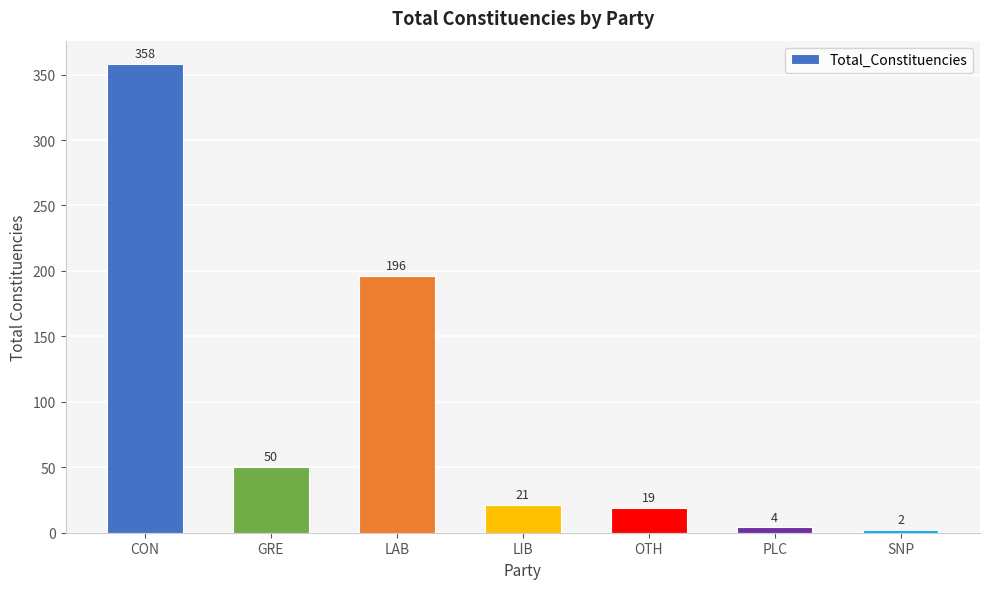

What is the change in value from GRE to LIB?

-29